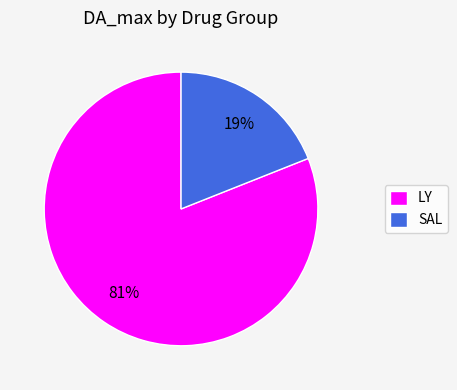

What percentage is the LY slice, to the nearest percent?

81%